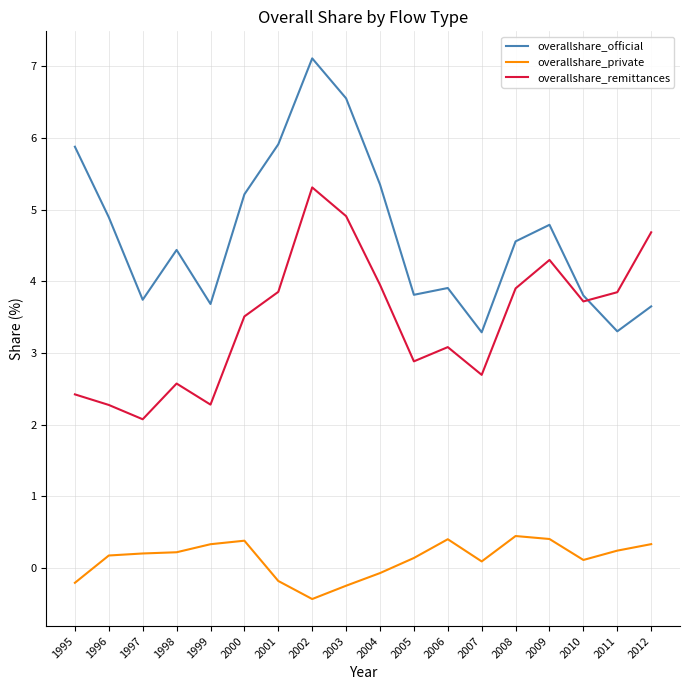

What is the sum of all overallshare_private values?

2.3